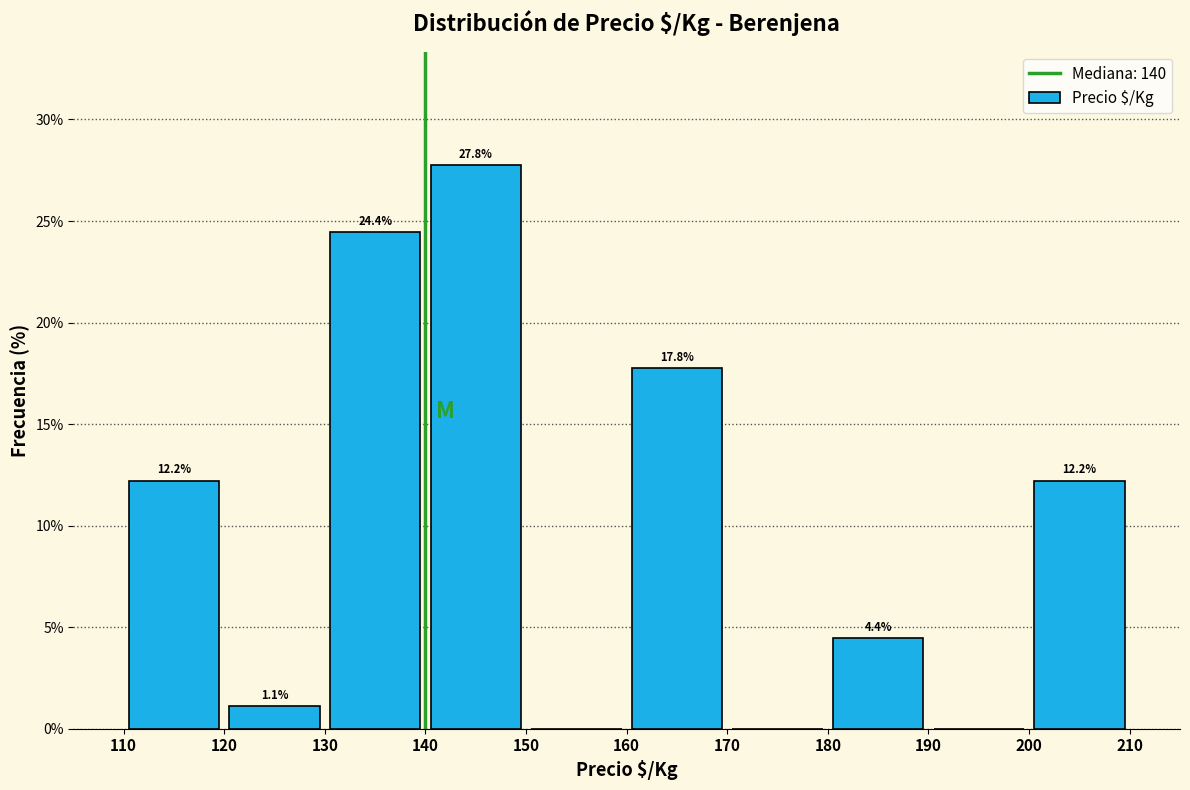

Over which range of the x-axis is the bar tallest?

140 to 150